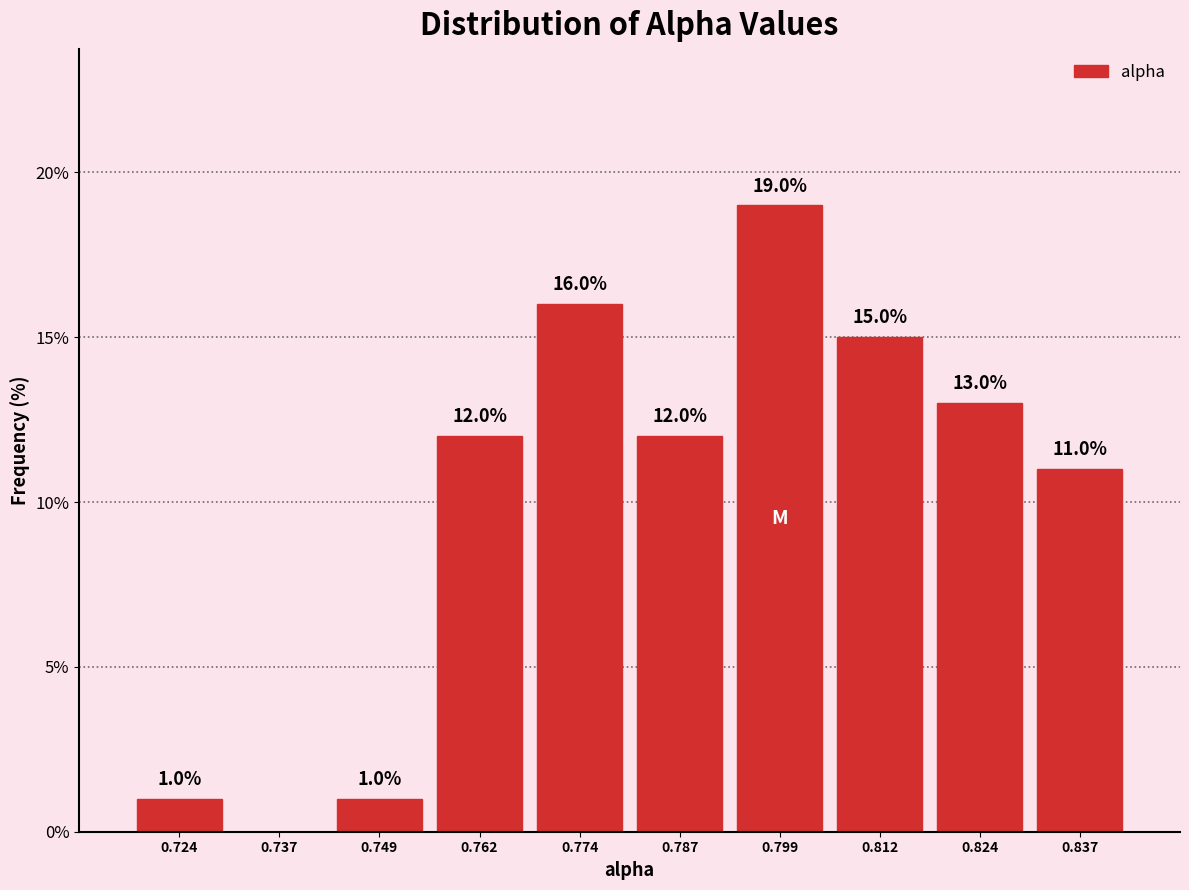

Which range on the x-axis has the tallest bar?

0.792 to 0.806